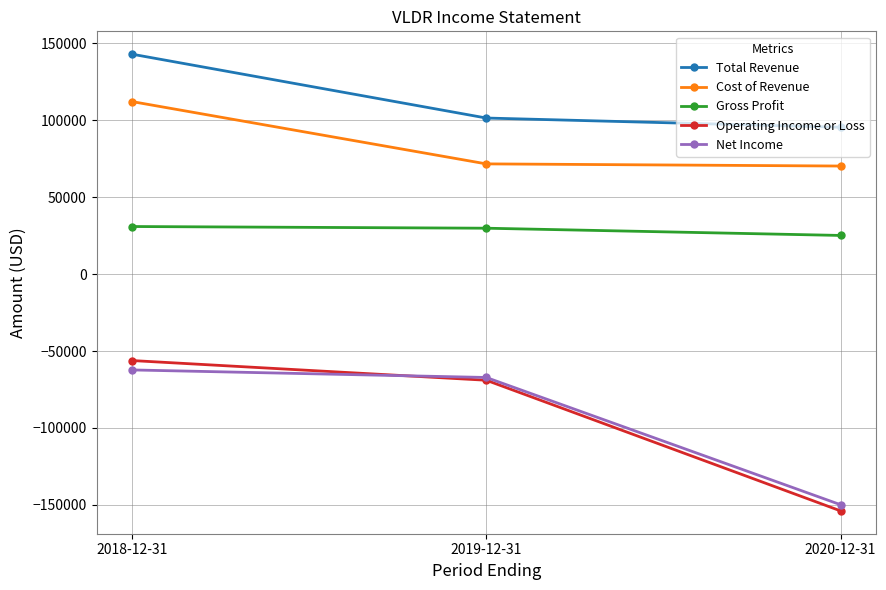

What is the greatest value displayed?

142900